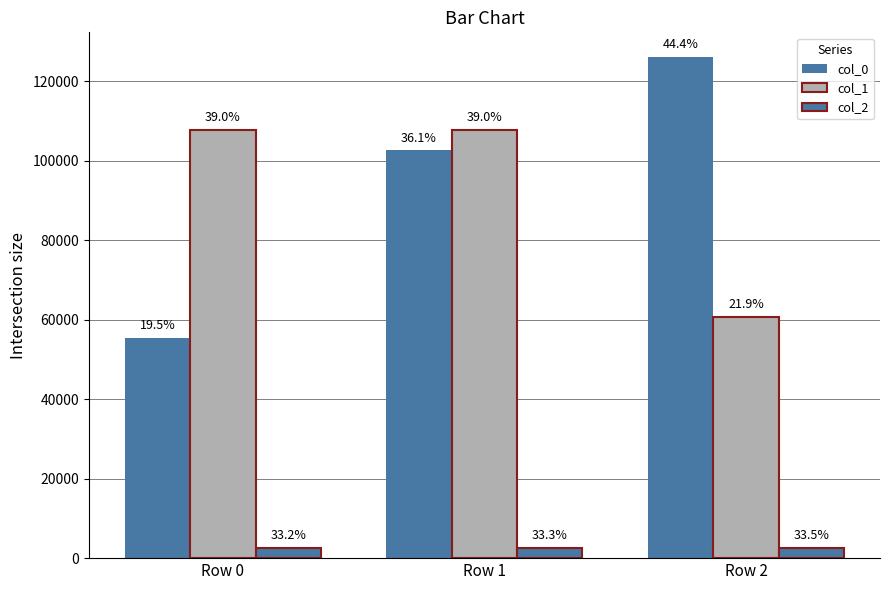

How many bars are there in each group?

3